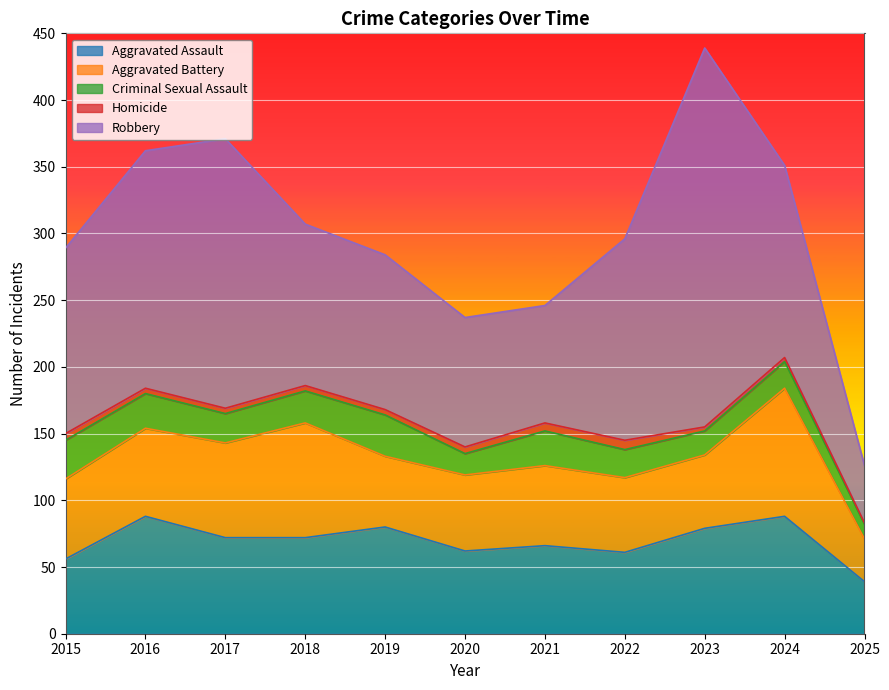

Reading right to left, extract all data points from this chart.

Aggravated Assault: 2025=39	2024=88	2023=79	2022=61	2021=66	2020=62	2019=80	2018=72	2017=72	2016=88	2015=56
Aggravated Battery: 2025=32	2024=96	2023=55	2022=56	2021=60	2020=57	2019=53	2018=86	2017=71	2016=66	2015=60
Criminal Sexual Assault: 2025=11	2024=20	2023=18	2022=21	2021=26	2020=16	2019=31	2018=24	2017=22	2016=26	2015=29
Homicide: 2025=1	2024=3	2023=3	2022=7	2021=6	2020=5	2019=4	2018=4	2017=4	2016=4	2015=5
Robbery: 2025=43	2024=144	2023=284	2022=151	2021=88	2020=97	2019=116	2018=121	2017=202	2016=178	2015=139